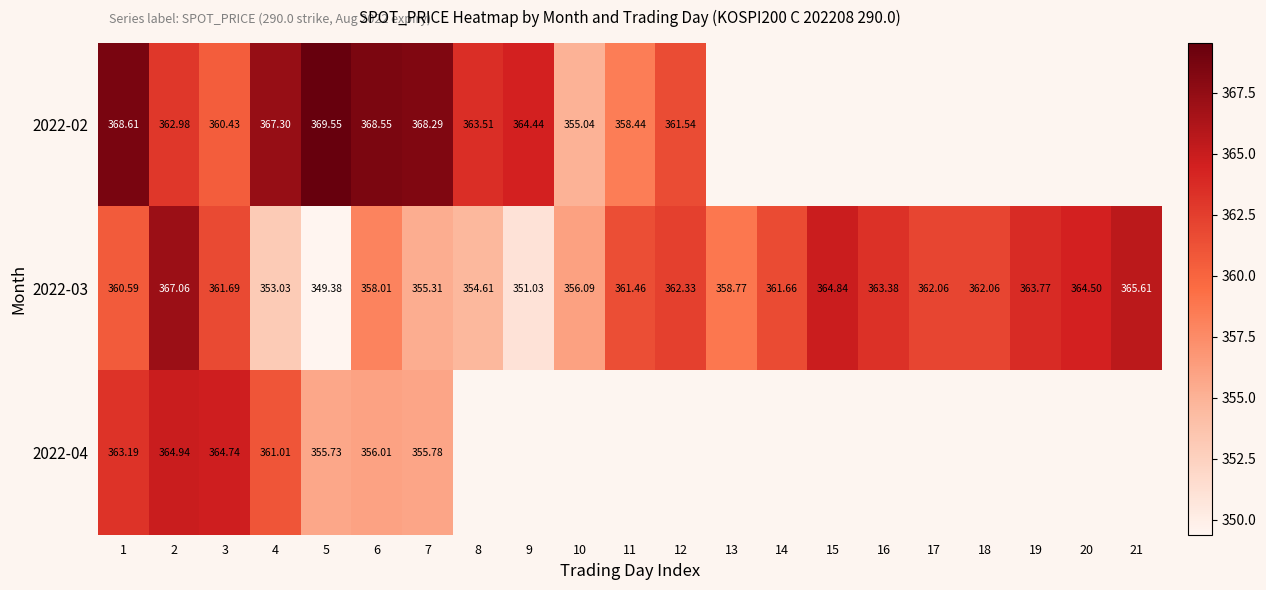

Is the value of 2022-03 at 12 greater than the value of 2022-04 at 19?

No